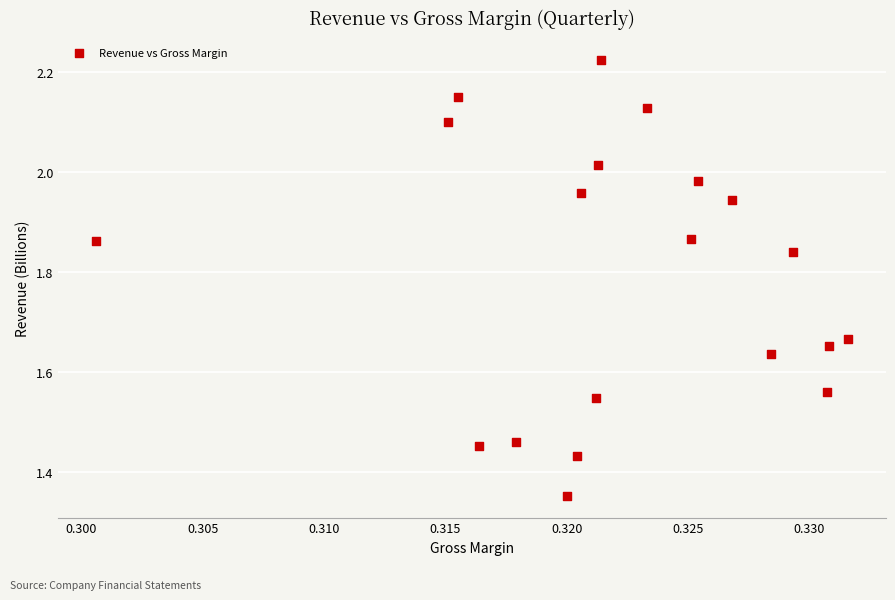

What is the range of Y values (max minus min)?

0.9